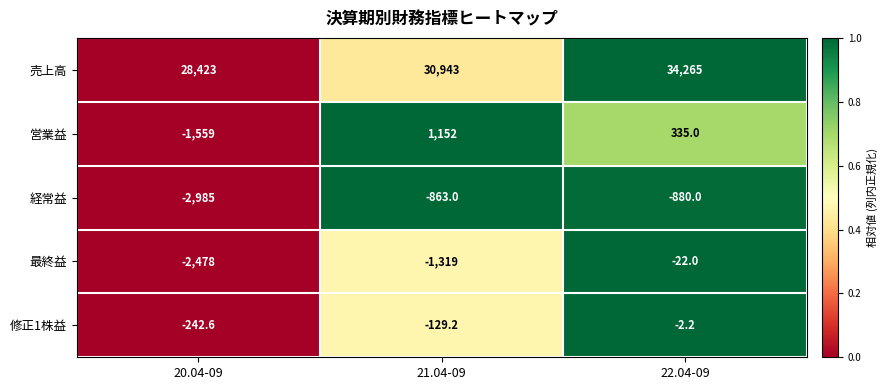

Which series has the largest range (max minus min)?

売上高